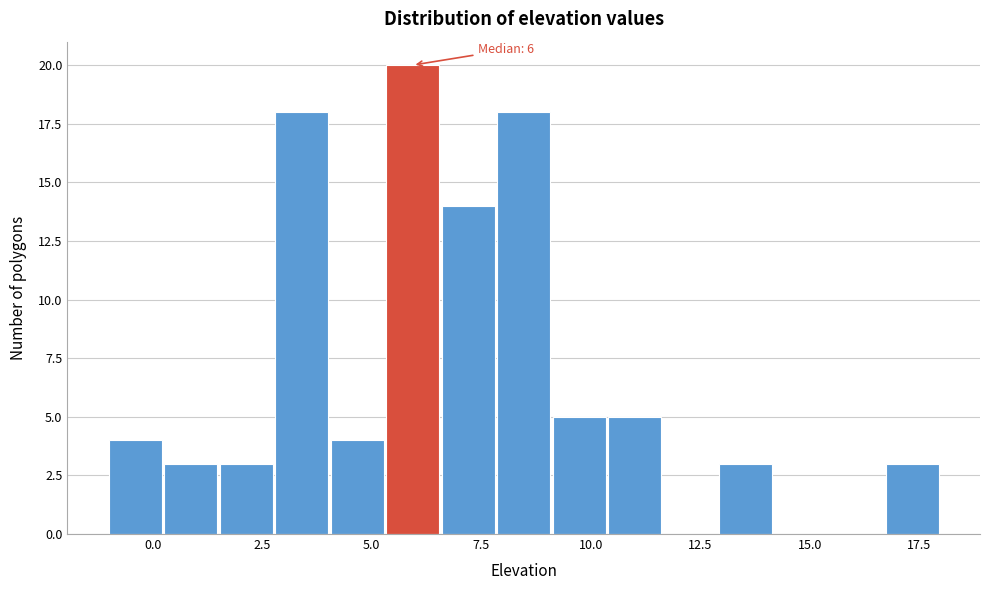

Around what value on the x-axis is the tallest bar? Give the approximate position of its centre, as read against the axis.

6.0